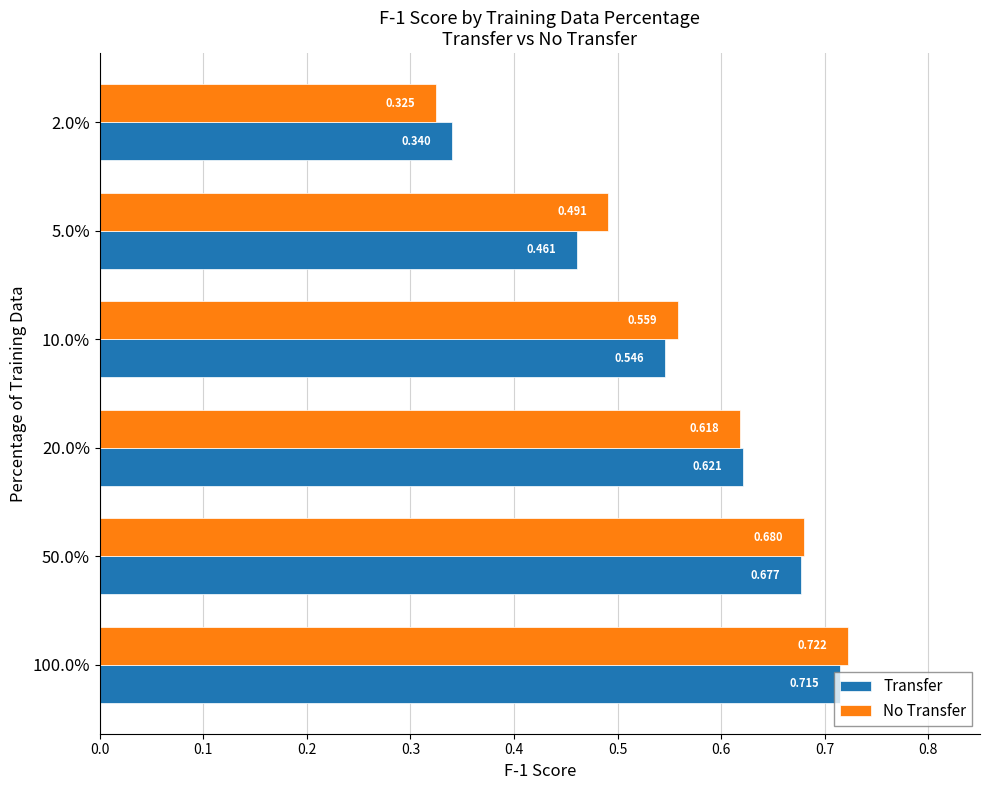

Between 10.0% and 2.0%, which series saw the biggest shift?

No Transfer